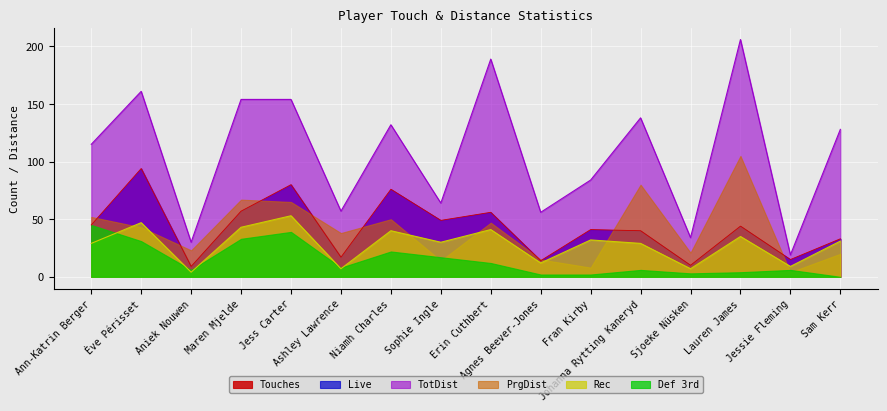

What is the difference between the second highest and minimum values in the Touches series?

71